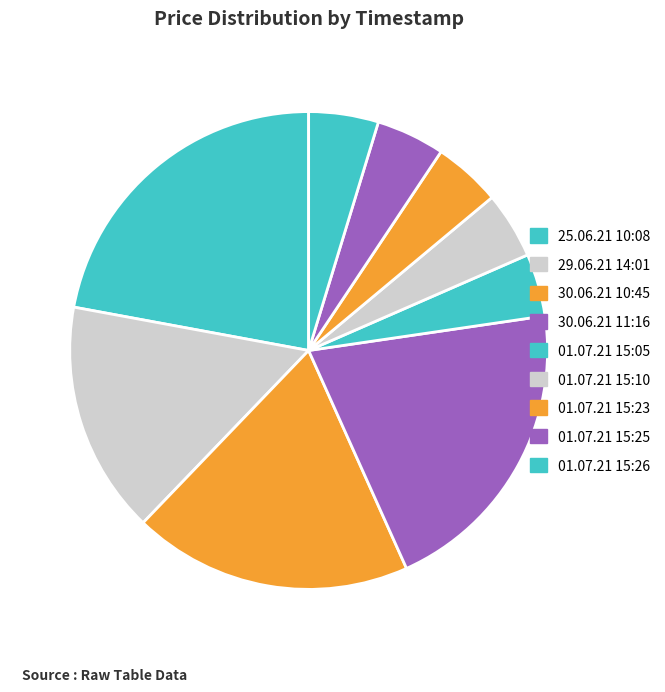

Is the sum of 01.07.21 15:10 and 30.06.21 11:16 greater than half?

No